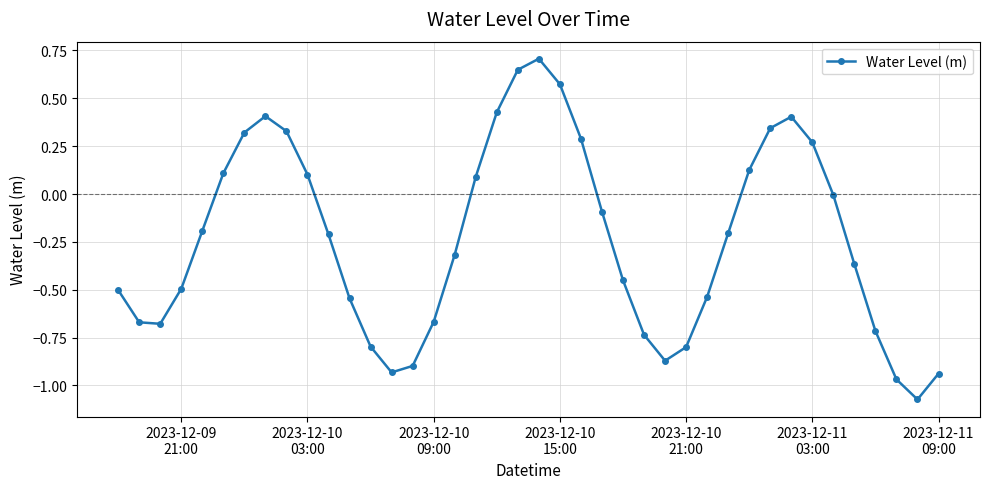

How many data points does each series have?

40